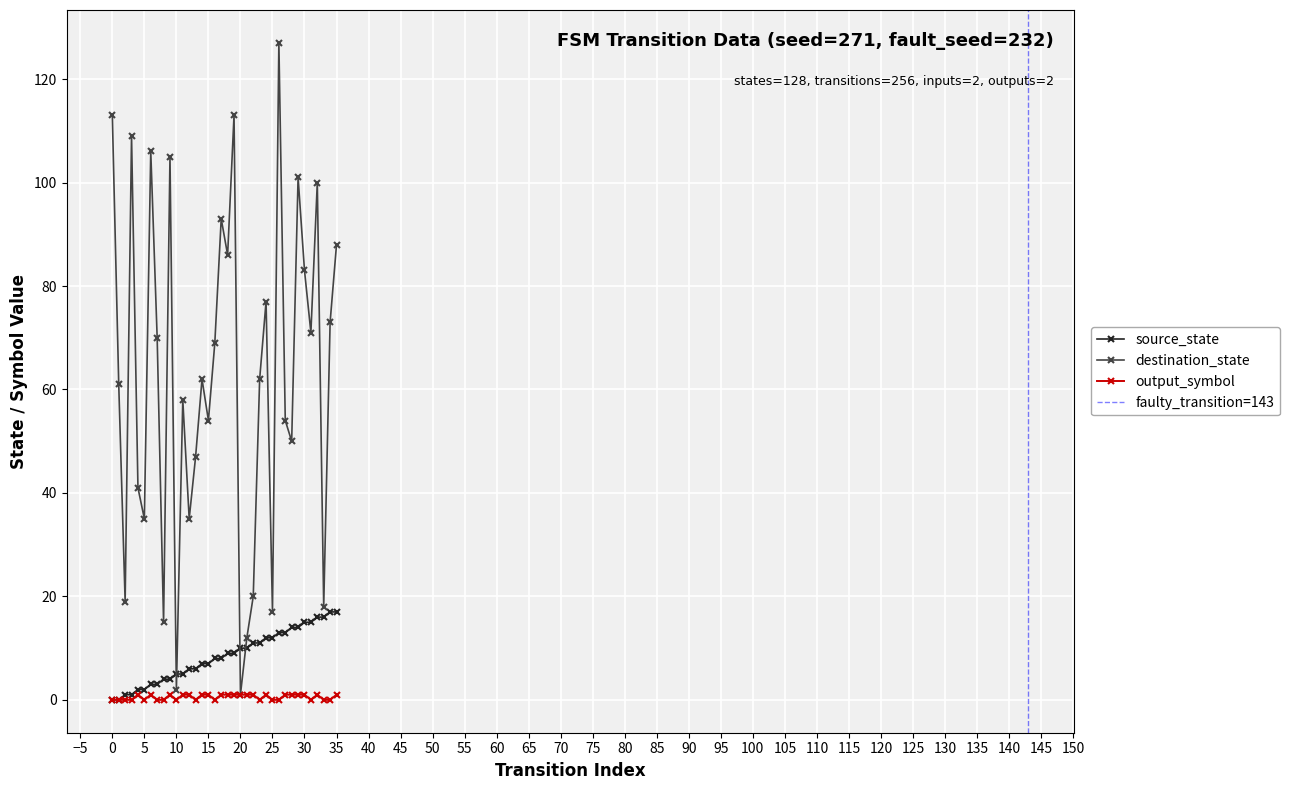

True or false: output_symbol has more than 2 interior local peaks.

True